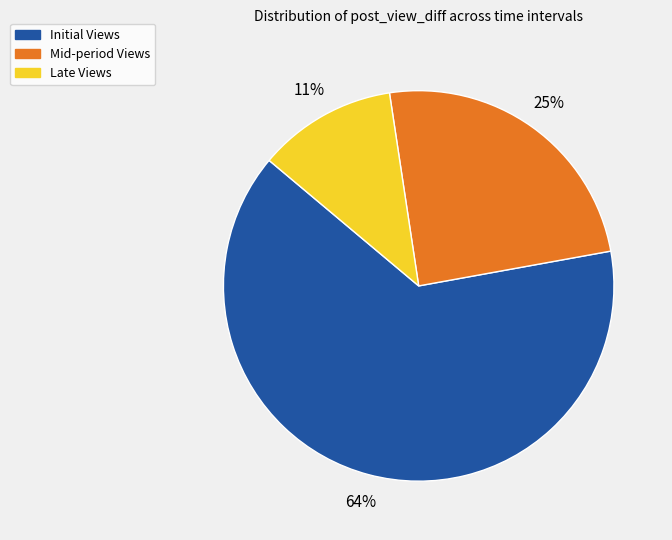

To the nearest percent, what percentage of the pie is Late Views?

11%